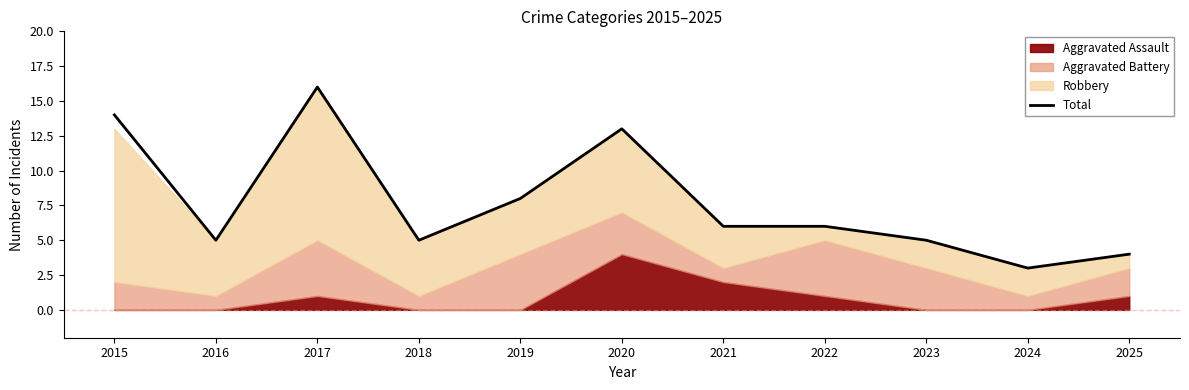

What is the value of the 1st point from the left?

14